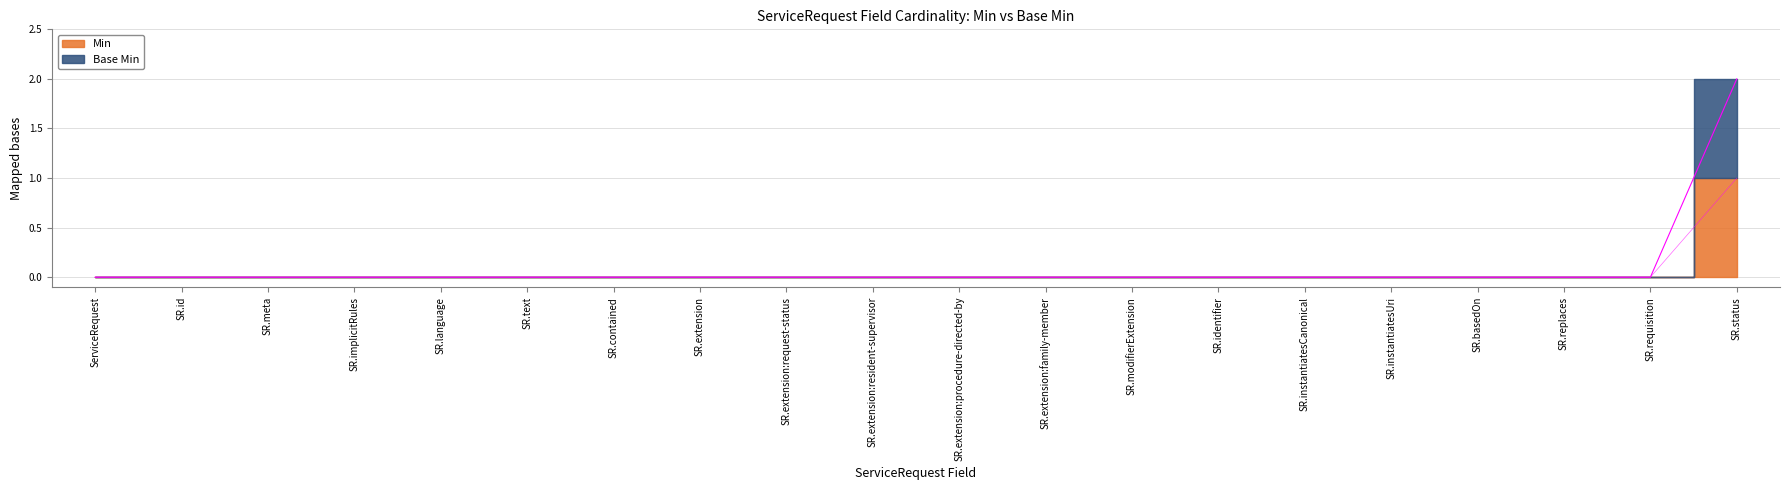

Which series changed the most between SR.text and SR.contained?

Min